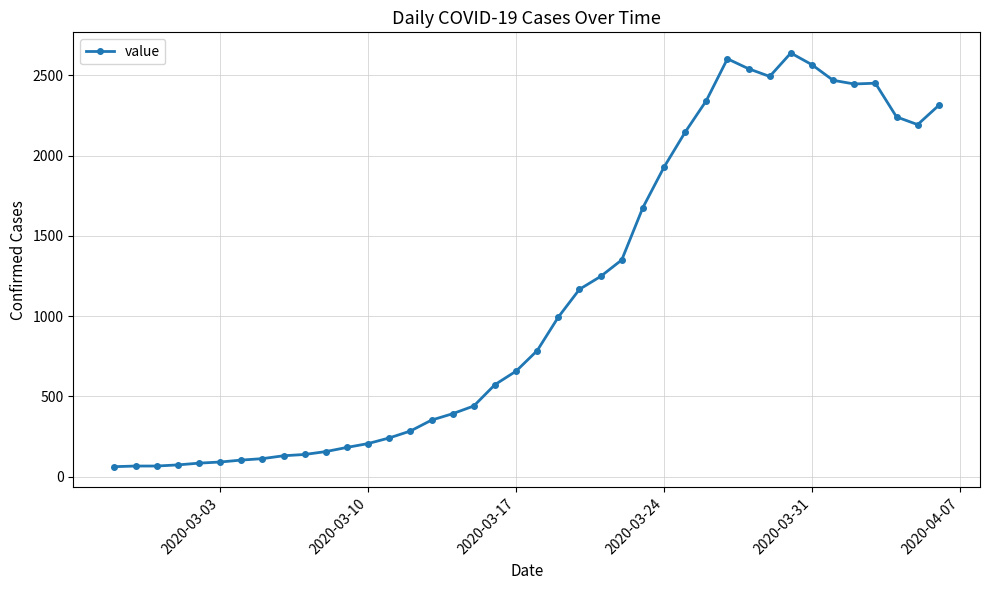

What is the greatest value displayed?

2639